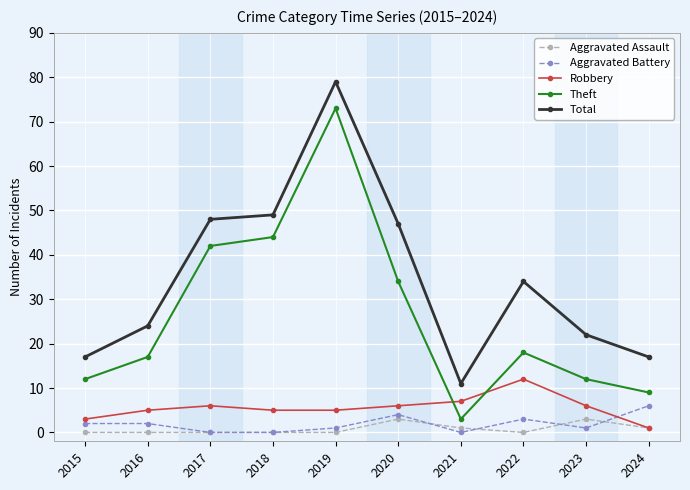

Reading right to left, transcribe all the data shown in this chart.

Aggravated Assault: 2024=1	2023=3	2022=0	2021=1	2020=3	2019=0	2018=0	2017=0	2016=0	2015=0
Aggravated Battery: 2024=6	2023=1	2022=3	2021=0	2020=4	2019=1	2018=0	2017=0	2016=2	2015=2
Robbery: 2024=1	2023=6	2022=12	2021=7	2020=6	2019=5	2018=5	2017=6	2016=5	2015=3
Theft: 2024=9	2023=12	2022=18	2021=3	2020=34	2019=73	2018=44	2017=42	2016=17	2015=12
Total: 2024=17	2023=22	2022=34	2021=11	2020=47	2019=79	2018=49	2017=48	2016=24	2015=17